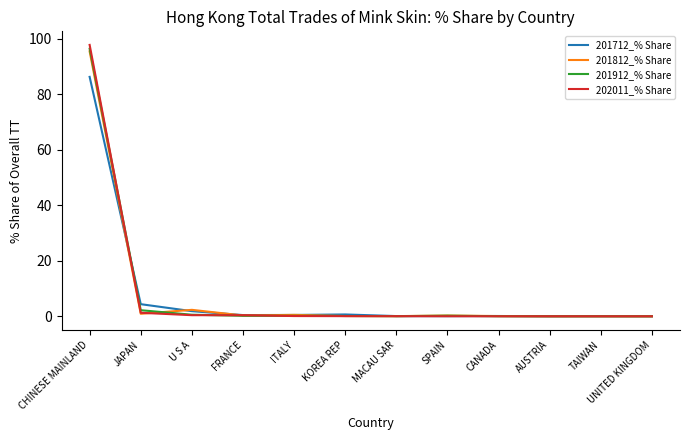

True or false: 201812_% Share and 202011_% Share intersect in this chart.

True